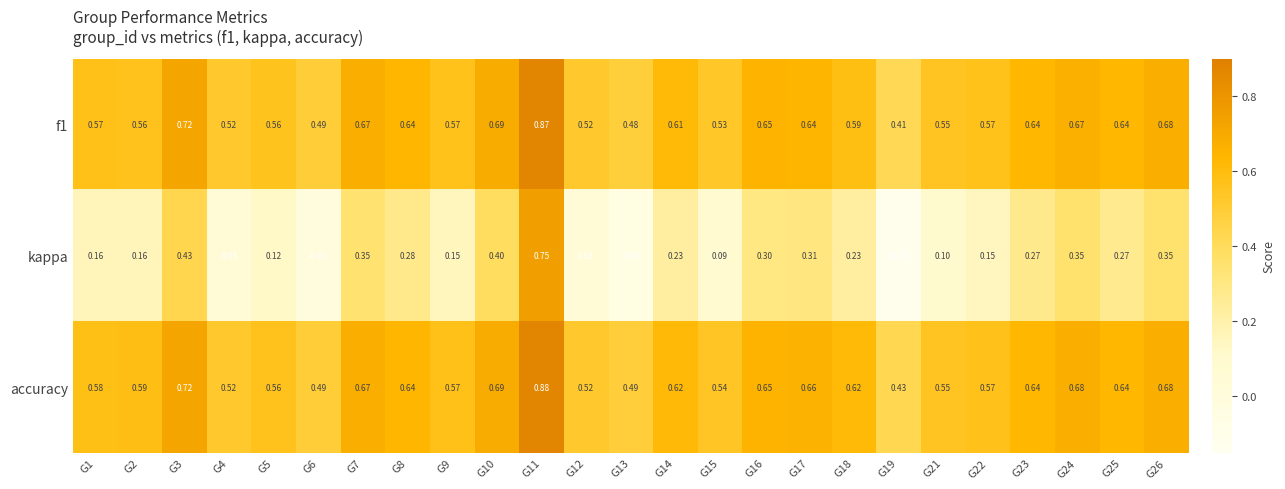

Between G23 and G24, which series saw the biggest shift?

kappa